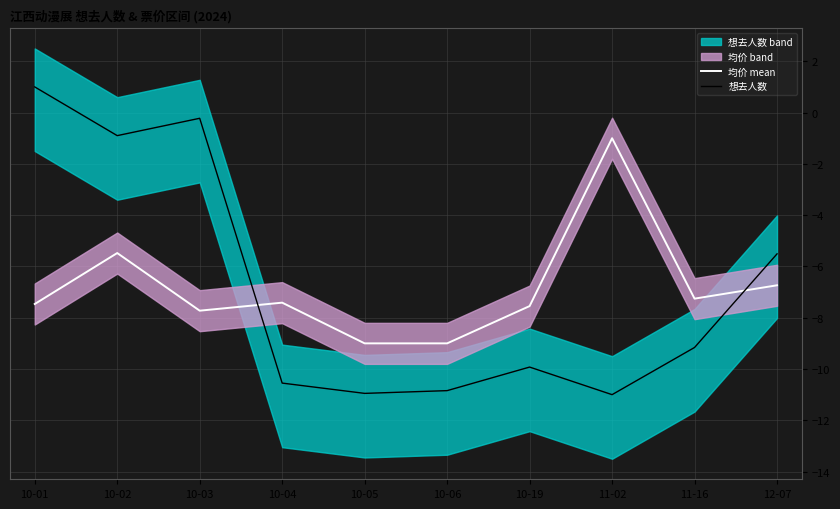

Which has a higher value, 10-05 or 10-02?

10-02